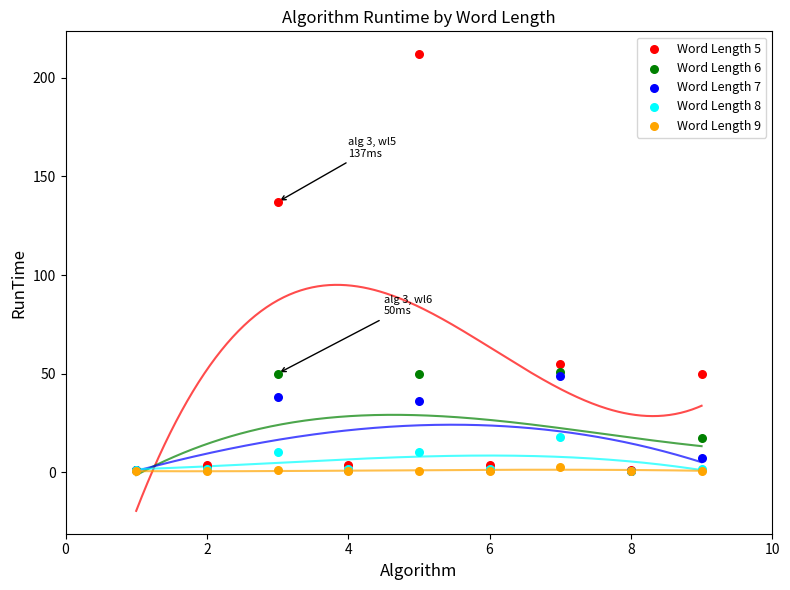

Across all series, what Y value is closest to 106?

137.0